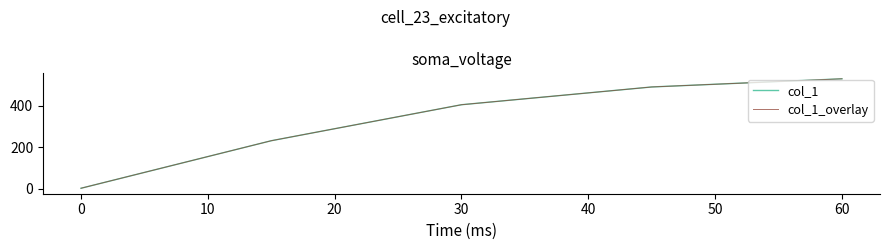

Is this an area chart (filled region under the line)?

No